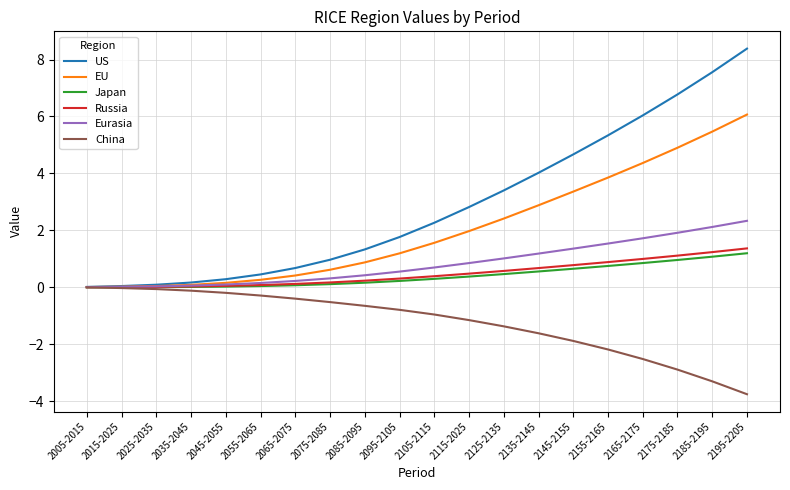

What position from the right is 2115-2025?

9